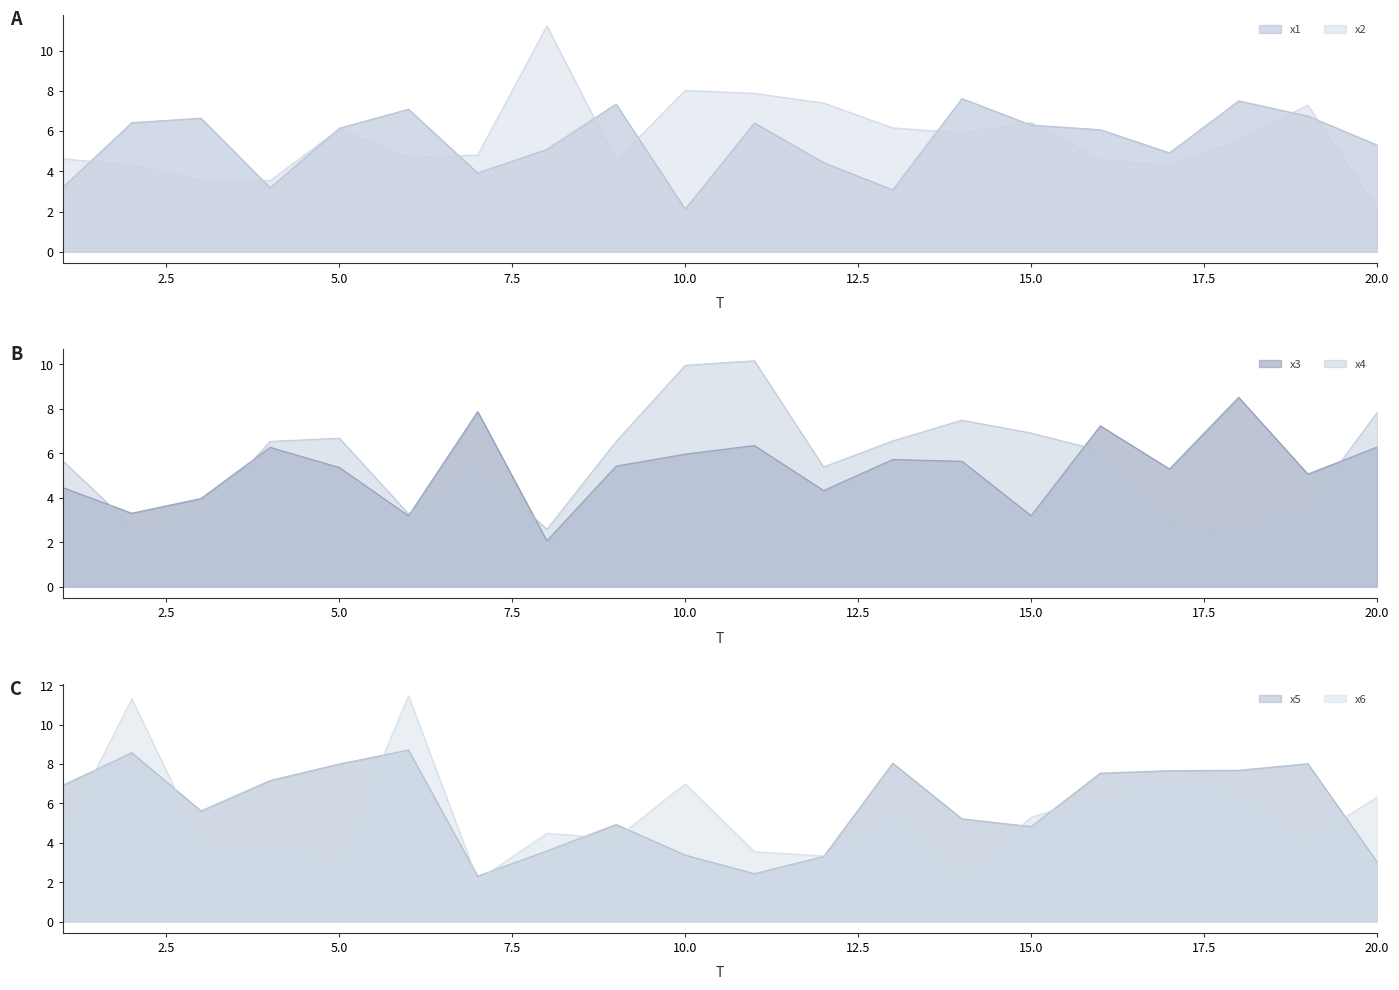

The x4 series shows 3.2 at 3. True or false?

True